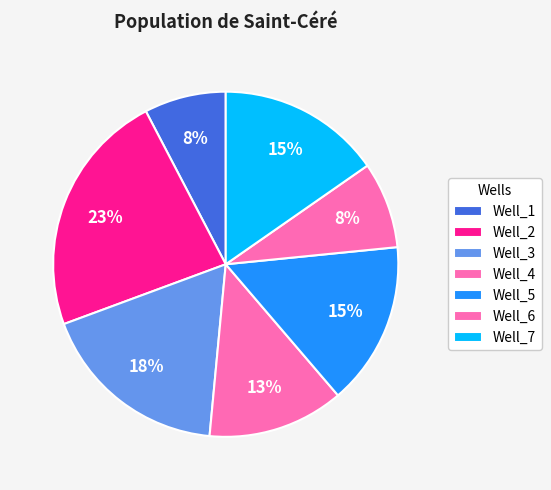

Count the number of slices in the pie.

7